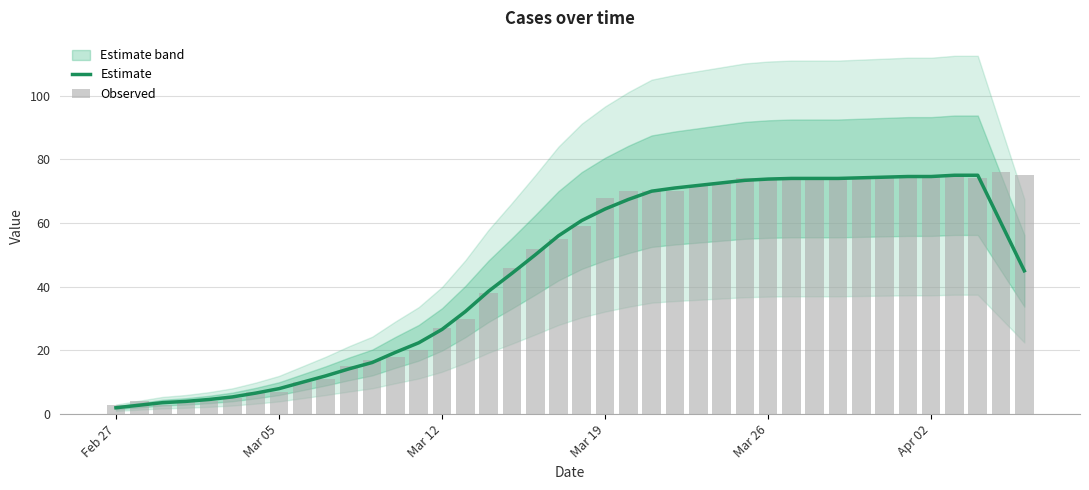

Which category has the lowest value in the Observed series?

Feb 27